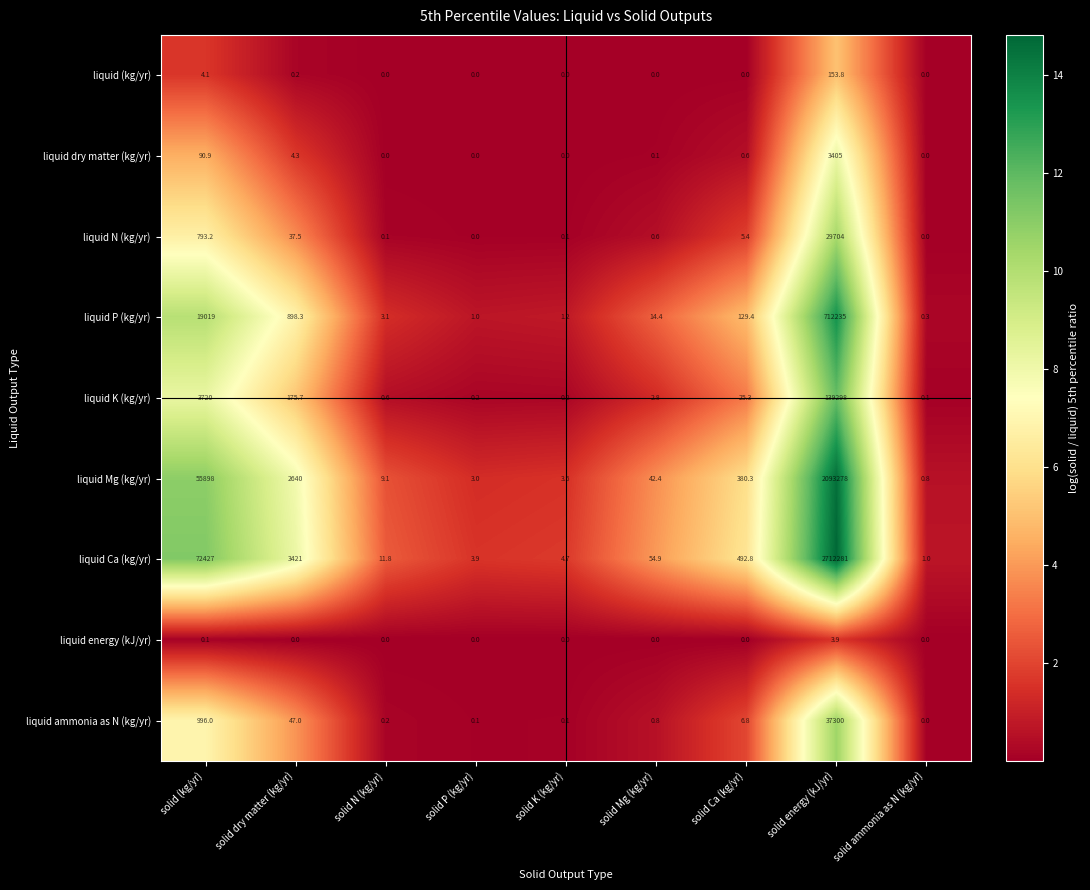

What is the highest value of the liquid energy (kJ/yr) series?

3.9